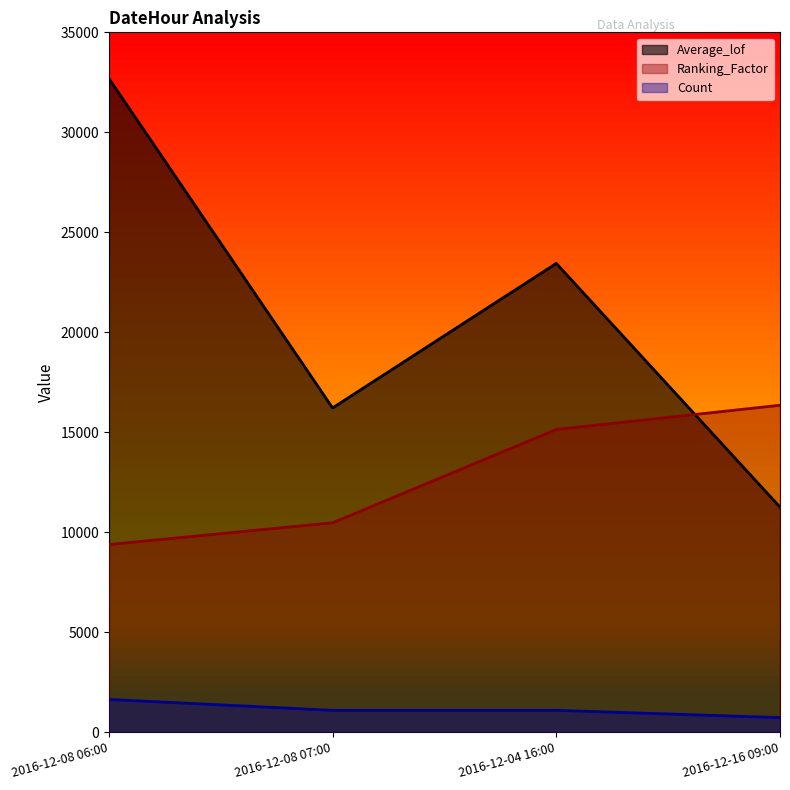

True or false: Count and Ranking_Factor intersect in this chart.

False